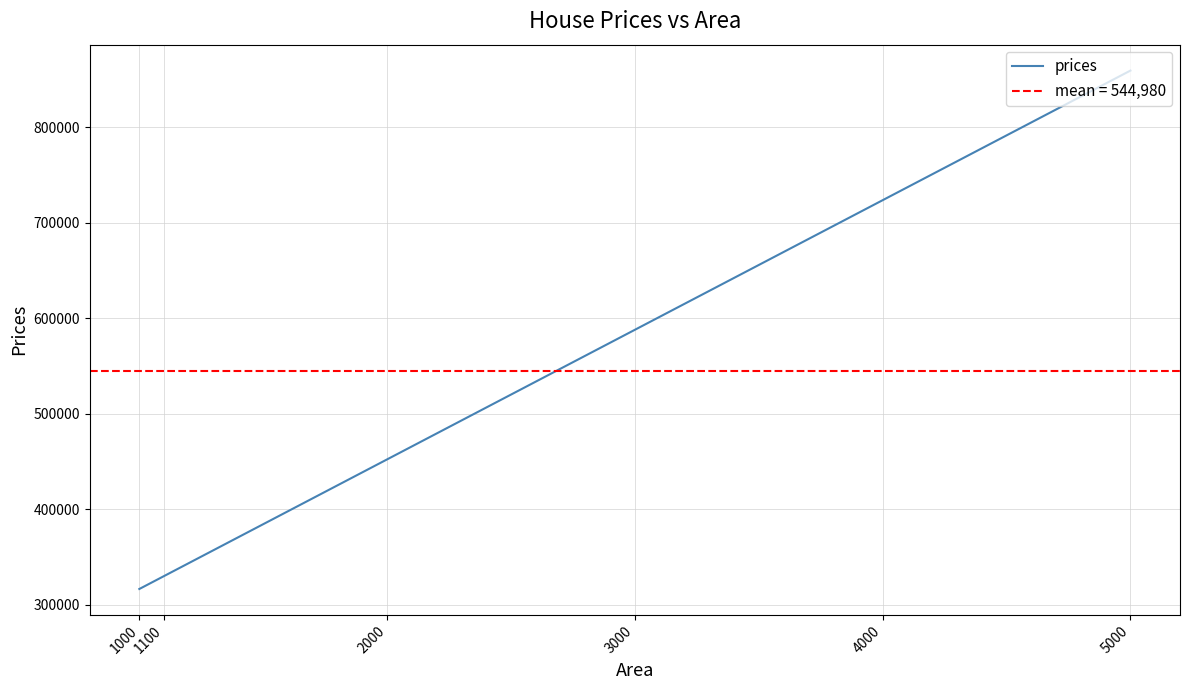

Count the number of data series in this chart.

1